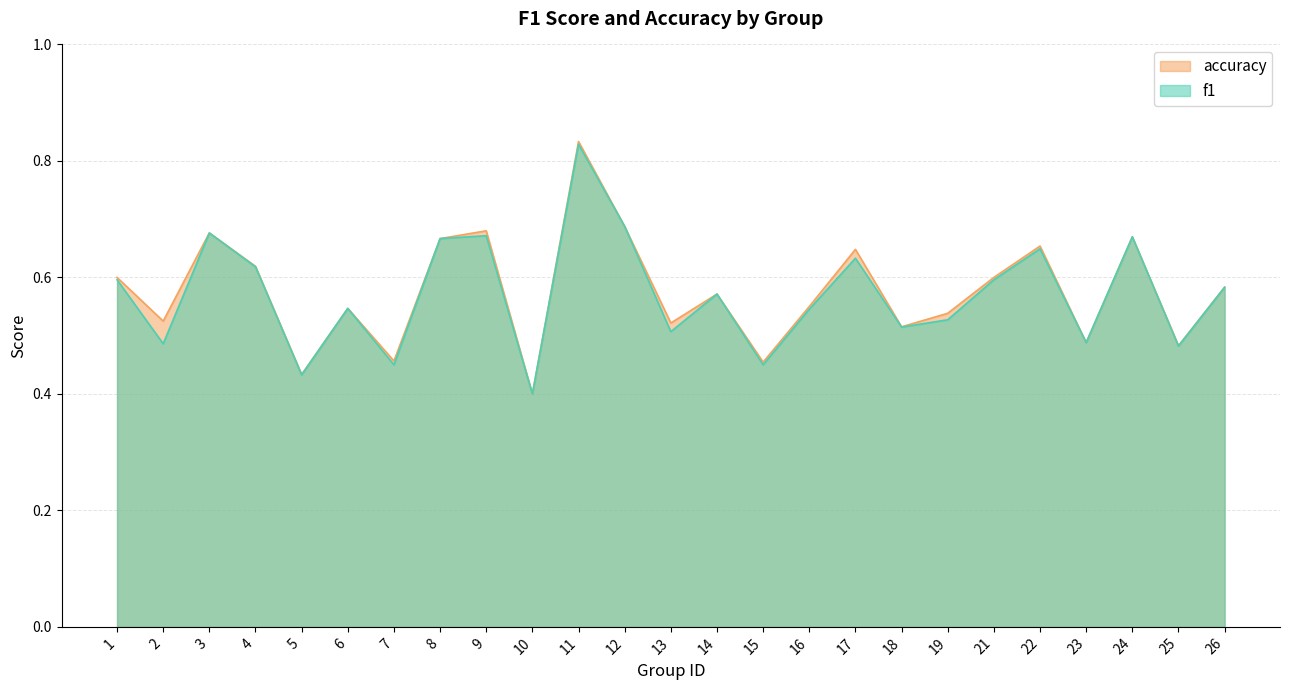

What is the total value across all series at 17?

1.3